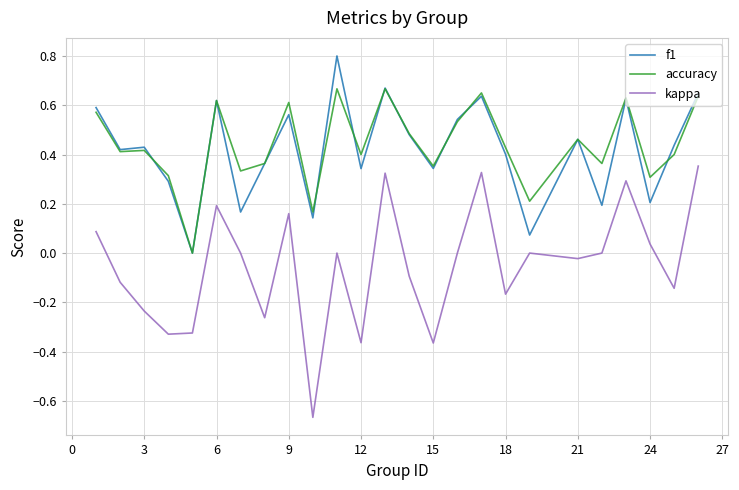

Rank the series by their maximum value, from highest to lowest.

f1, accuracy, kappa